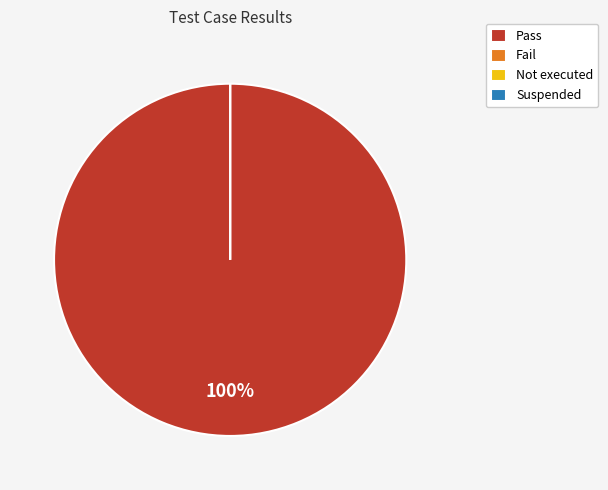

Does Fail account for over 50% of the chart?

No